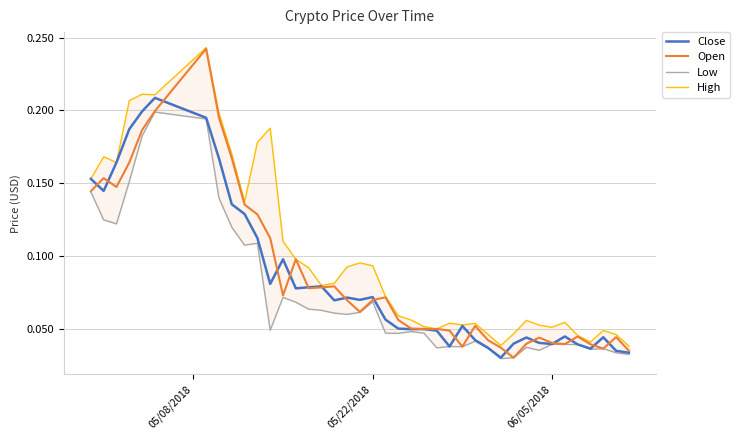

True or false: Close has more than 0 points higher than both neighbors.

True